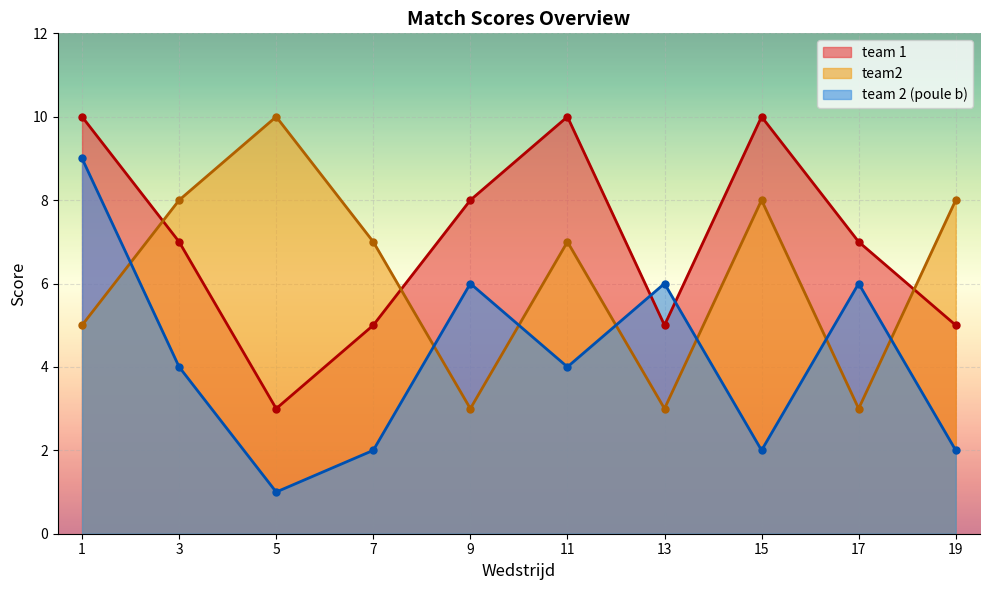

In team2_b, how many points are lower than both neighbors (excluding endpoints)?

3